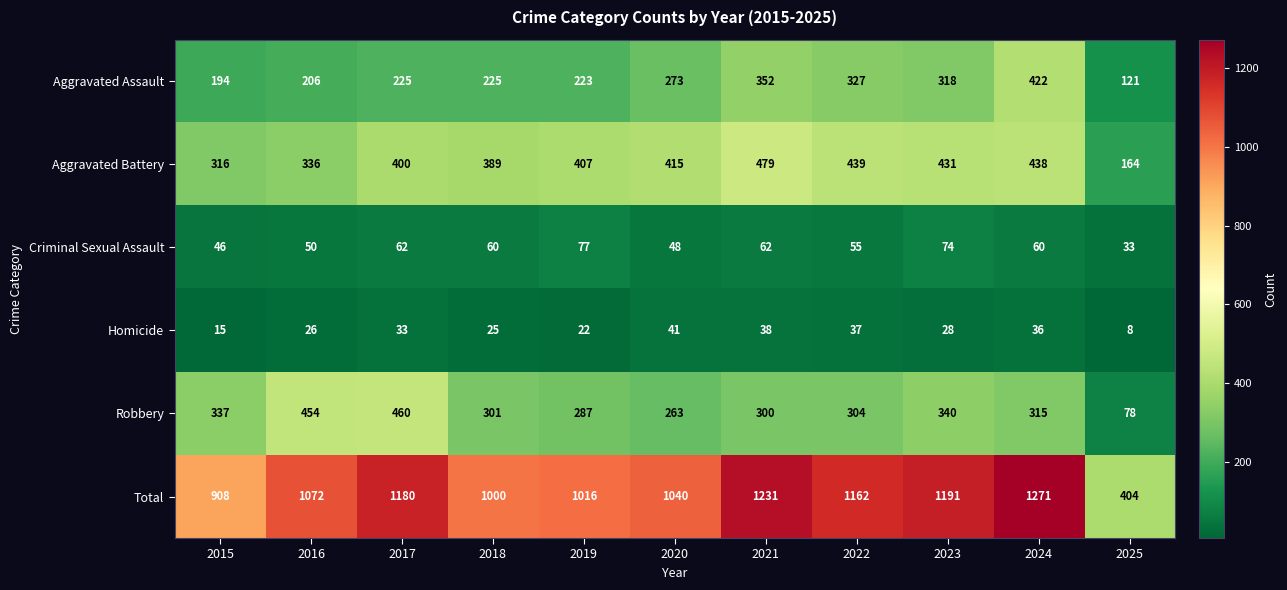

Which series has the widest spread of values?

Total